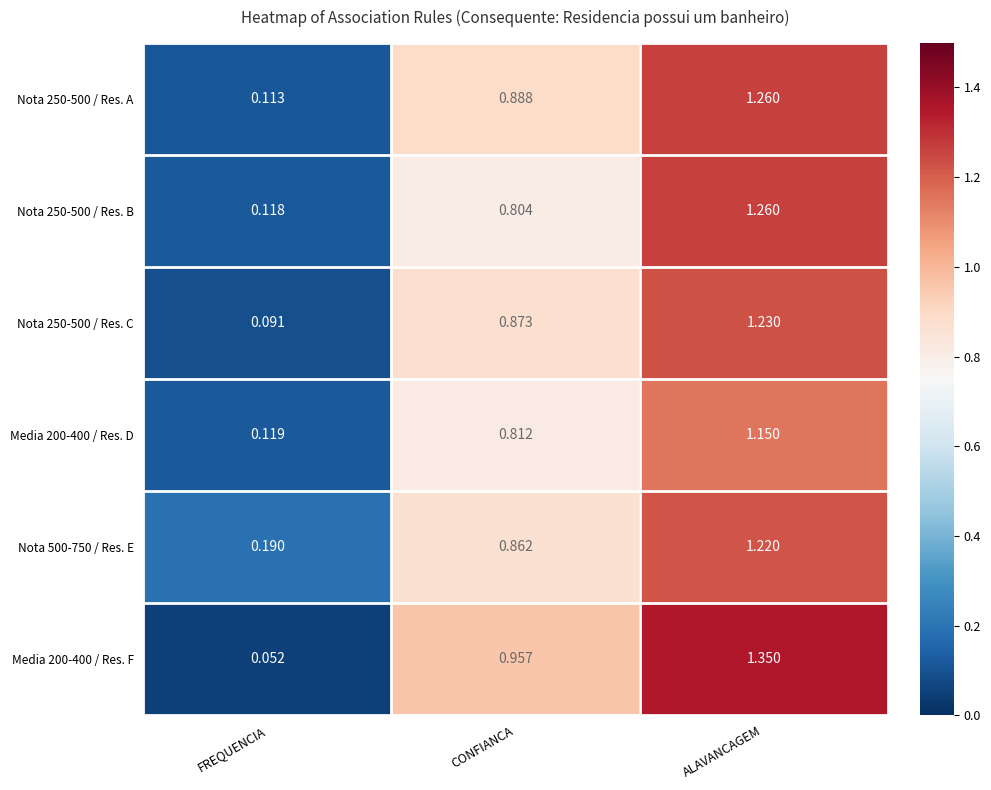

Is the value of Nota 250-500 / Res. C at FREQUENCIA greater than the value of Media 200-400 / Res. F at ALAVANCAGEM?

No